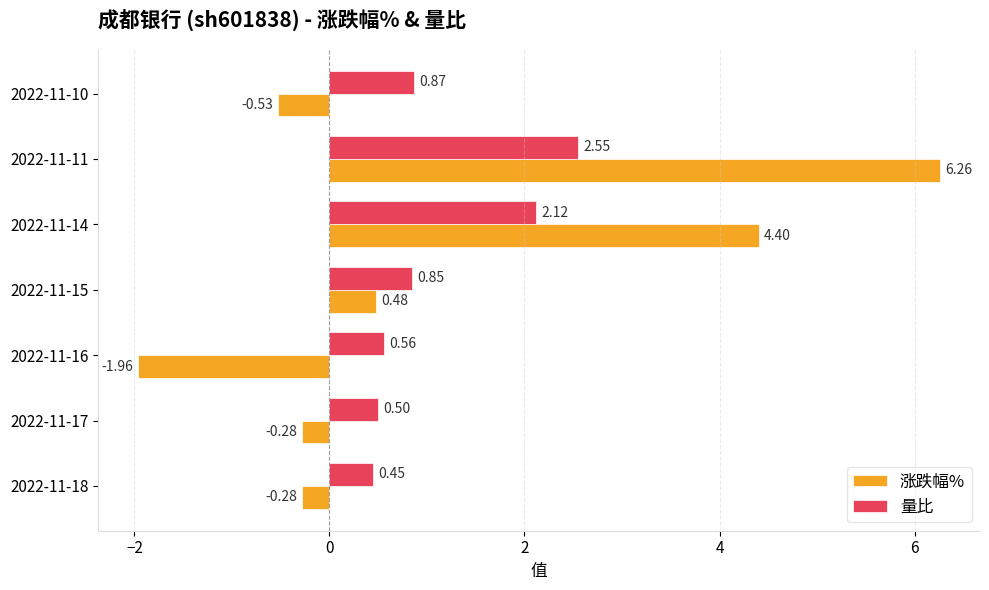

What is the spread (max minus min) of values at 2022-11-10?

1.4